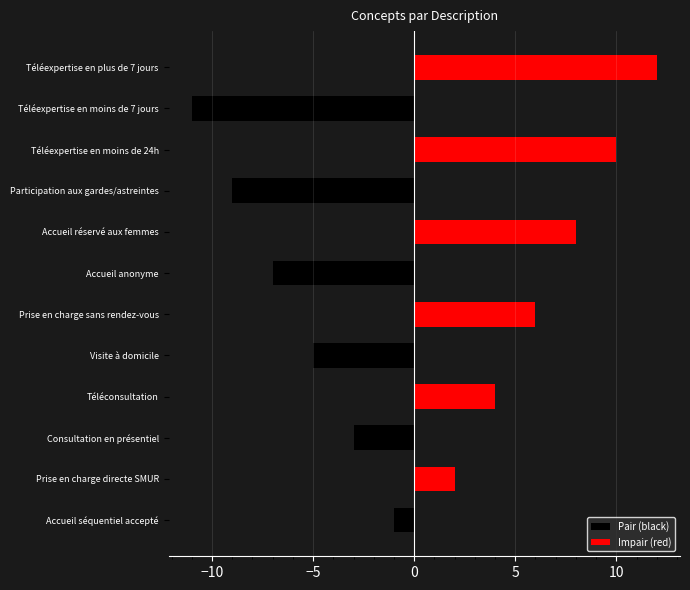

Is the value of Pair (black) at −15 greater than the value of Impair (red) at 0?

No